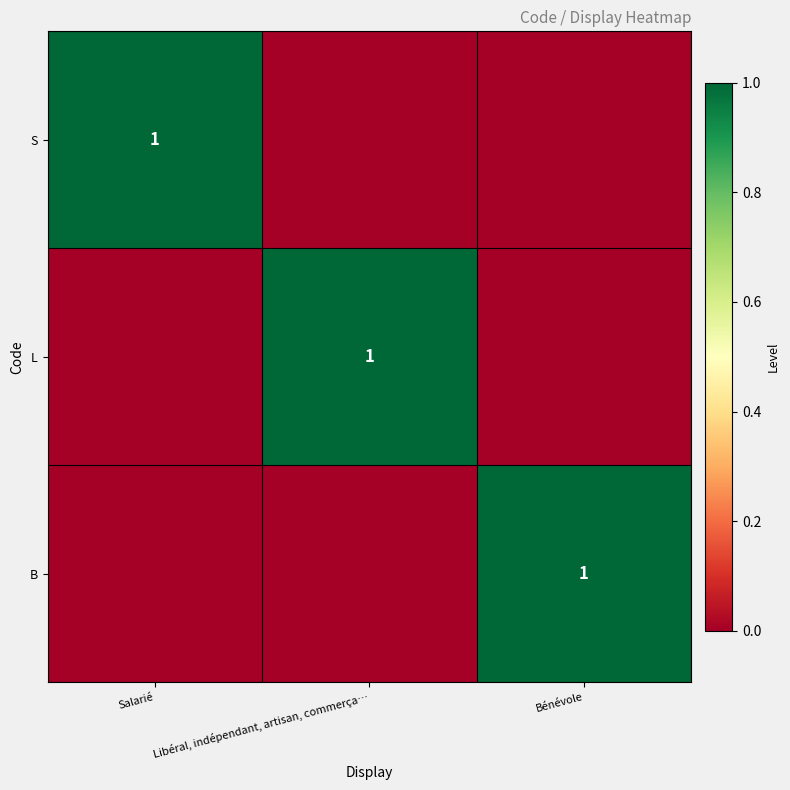

The S series shows 0 at Salarié. True or false?

False